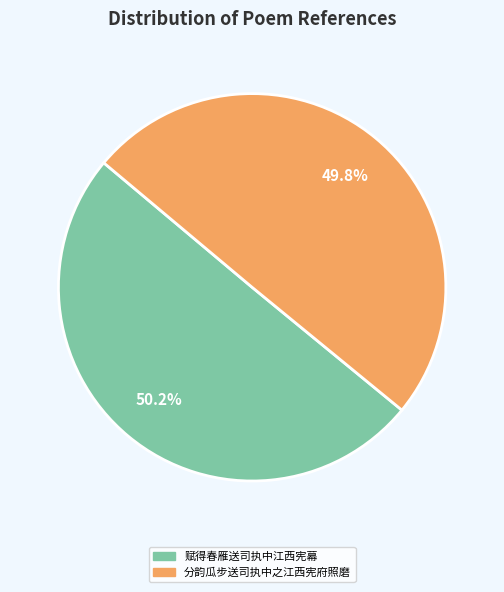

What is the ratio of the value at 赋得春雁送司执中江西宪幕 to the value at 分韵瓜步送司执中之江西宪府照磨?

1.0